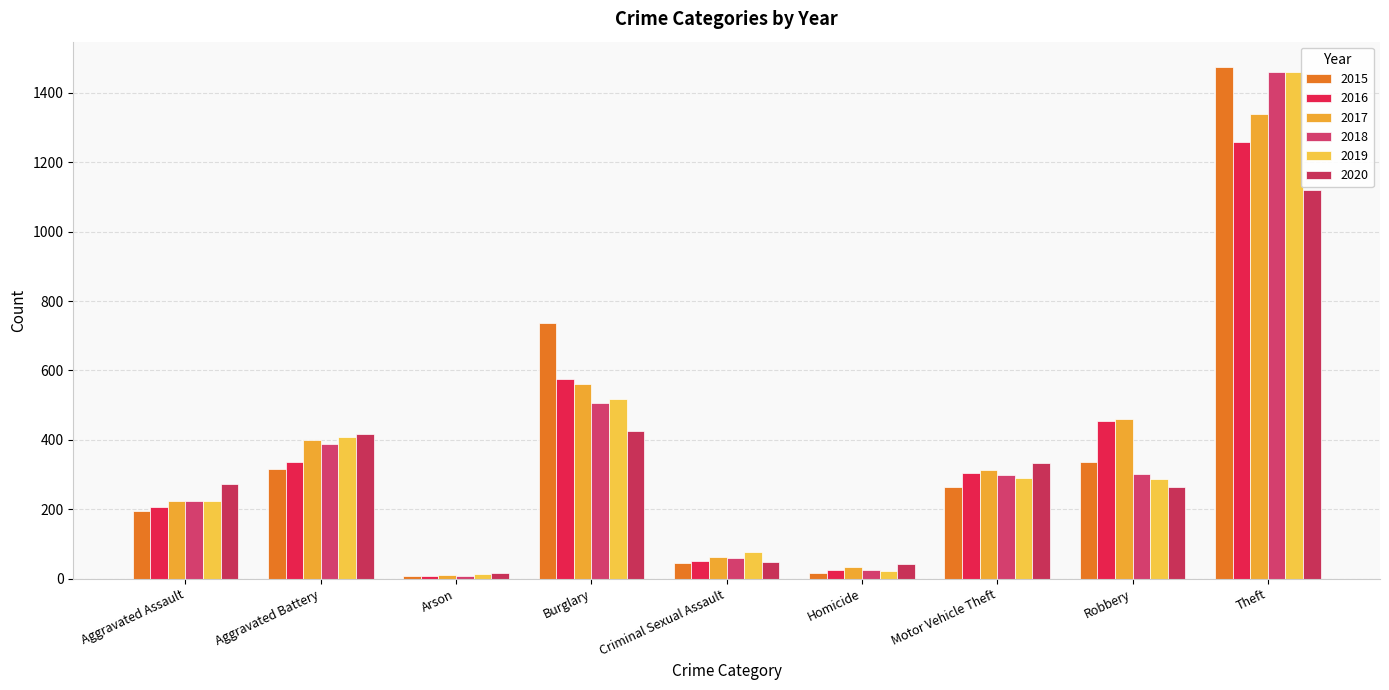

At which label does 2016 reach its peak?

Theft